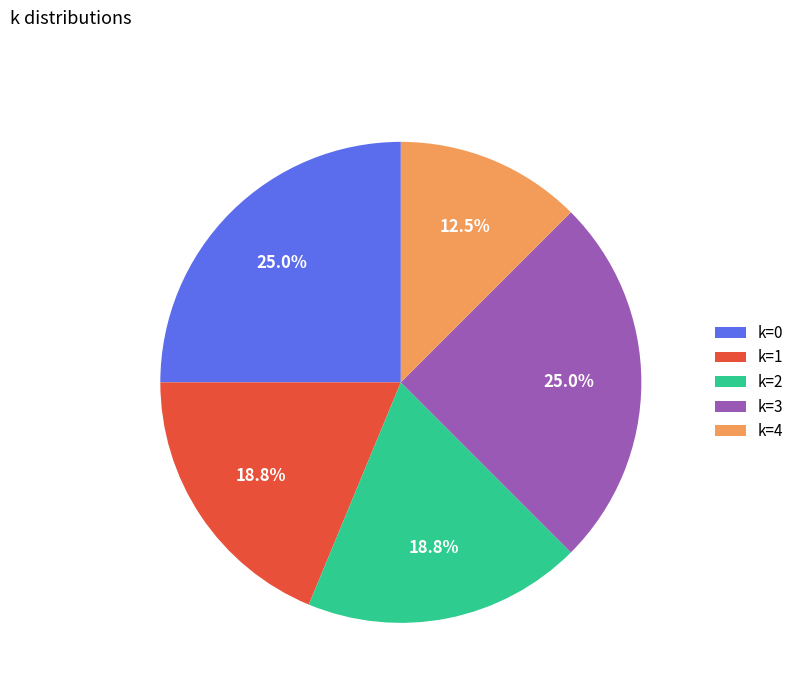

Do k=1 and k=2 together represent more than half of the pie?

No